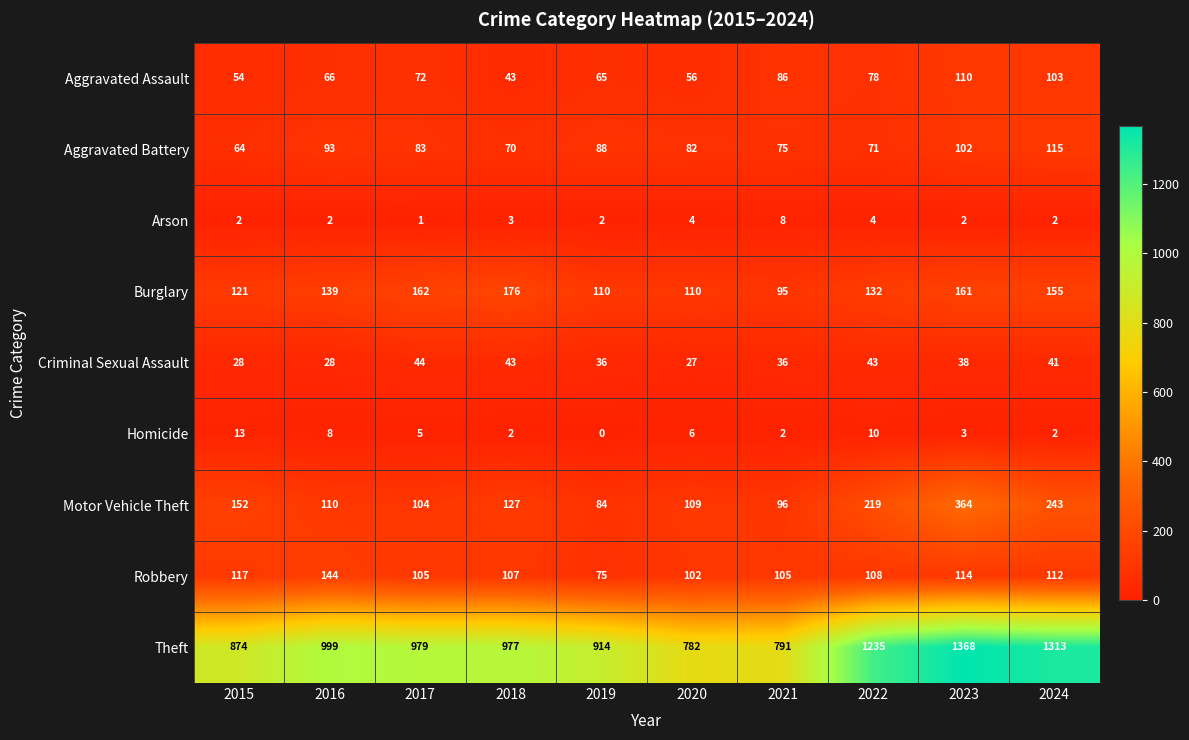

Where does the Theft series first go above 979?

2016